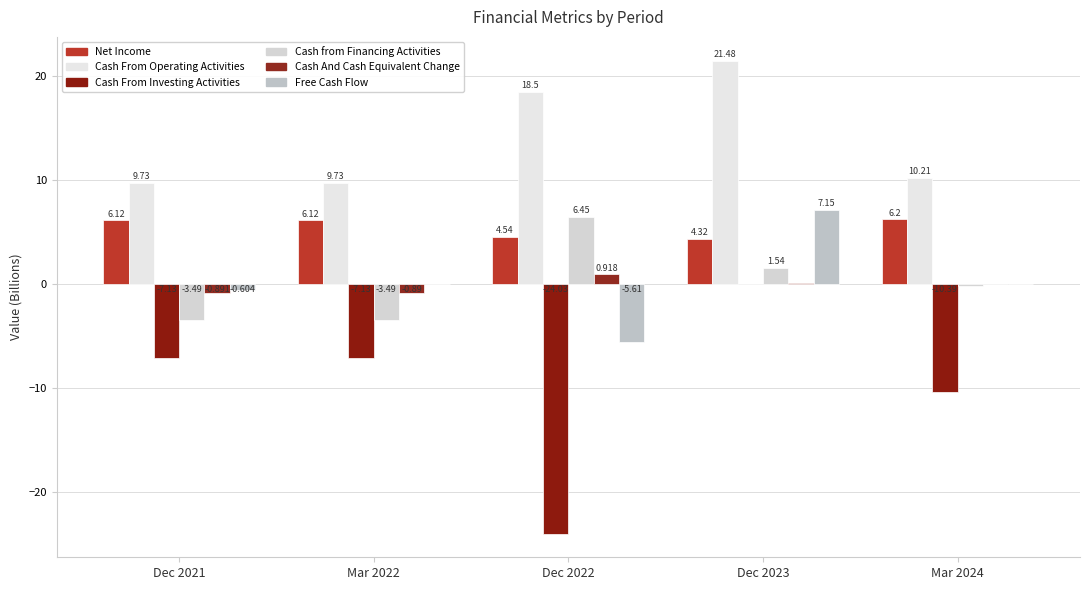

Between Mar 2022 and Mar 2024, which series saw the biggest shift?

Cash From Investing Activities